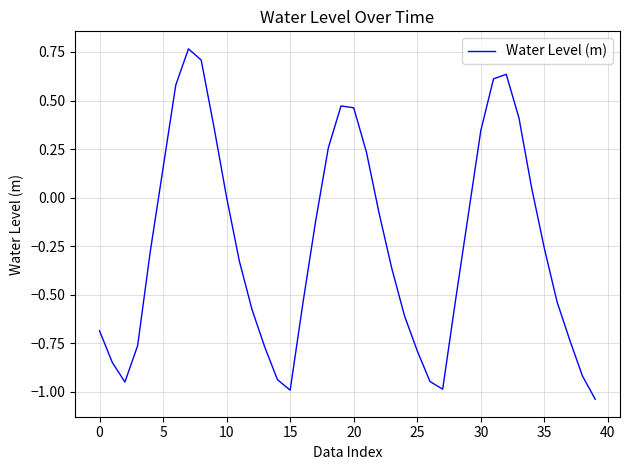

What is the difference between the maximum and minimum values?

1.8